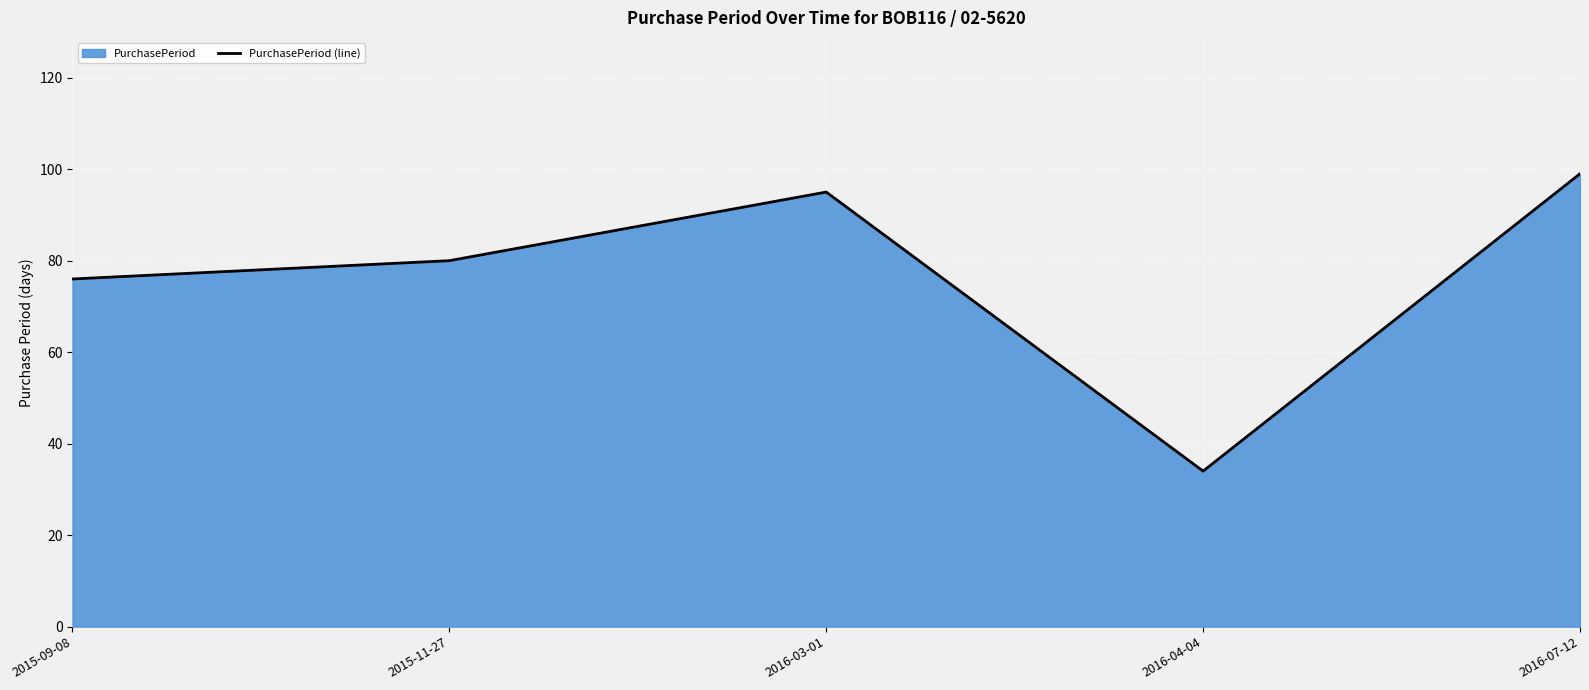

What is the difference between the values at 2016-07-12 and 2016-04-04?

65